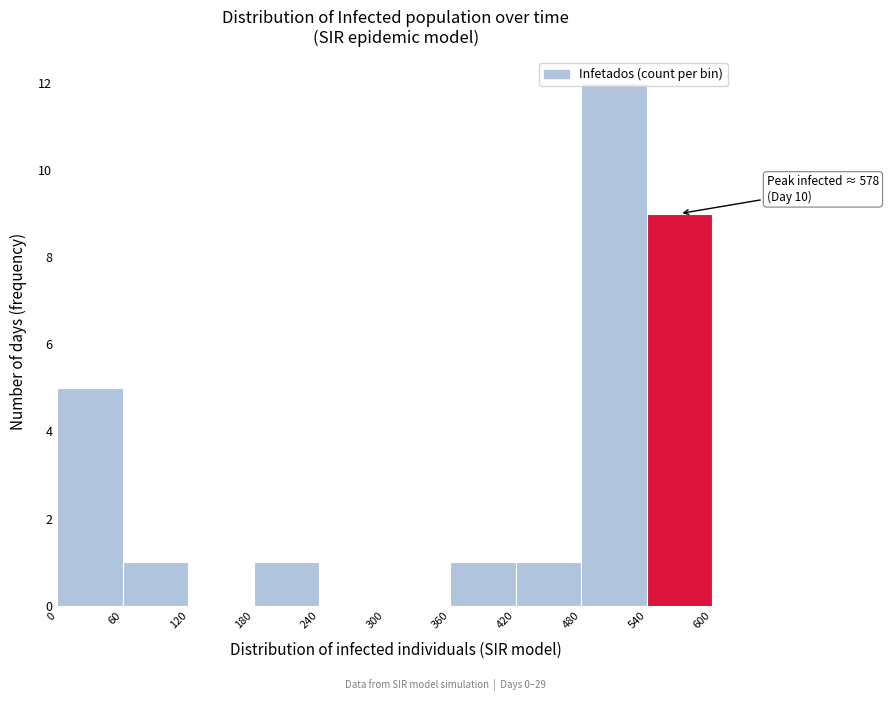

Which range on the x-axis has the tallest bar?

480 to 540